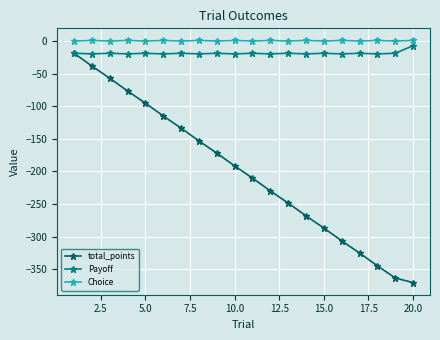

True or false: total_points and Choice cross at least once.

False